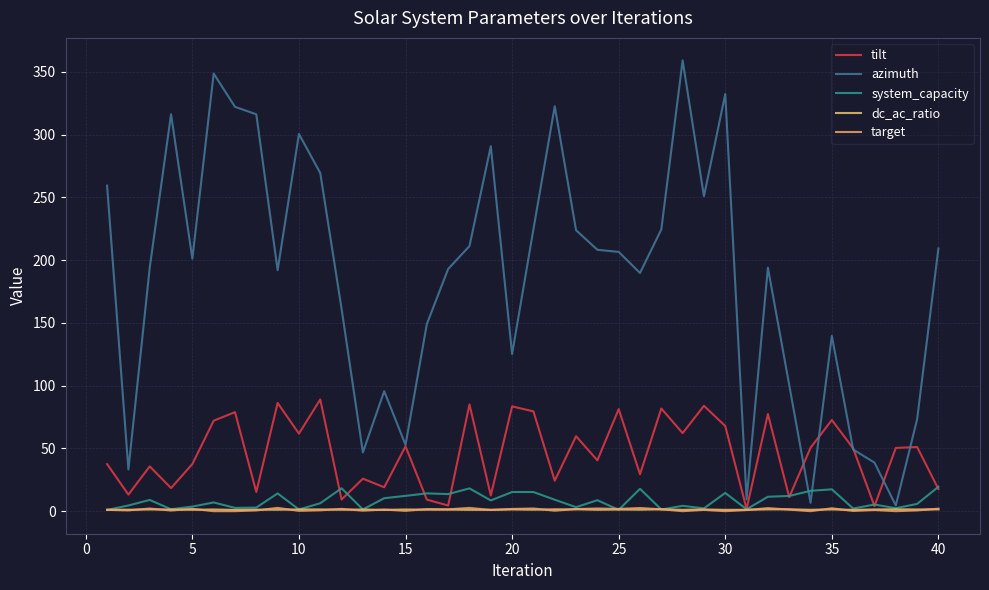

What are all the series names shown in the legend?

tilt, azimuth, system_capacity, dc_ac_ratio, target